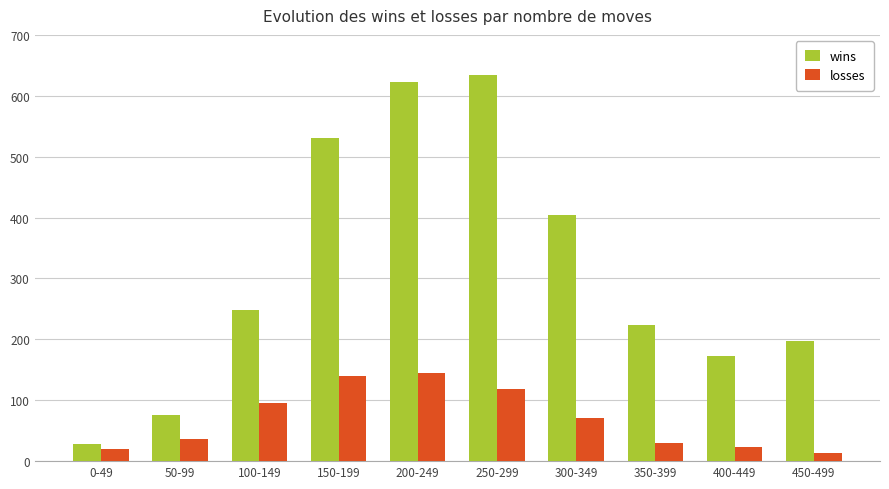

Is it true that losses equals 29 at 350-399?

True